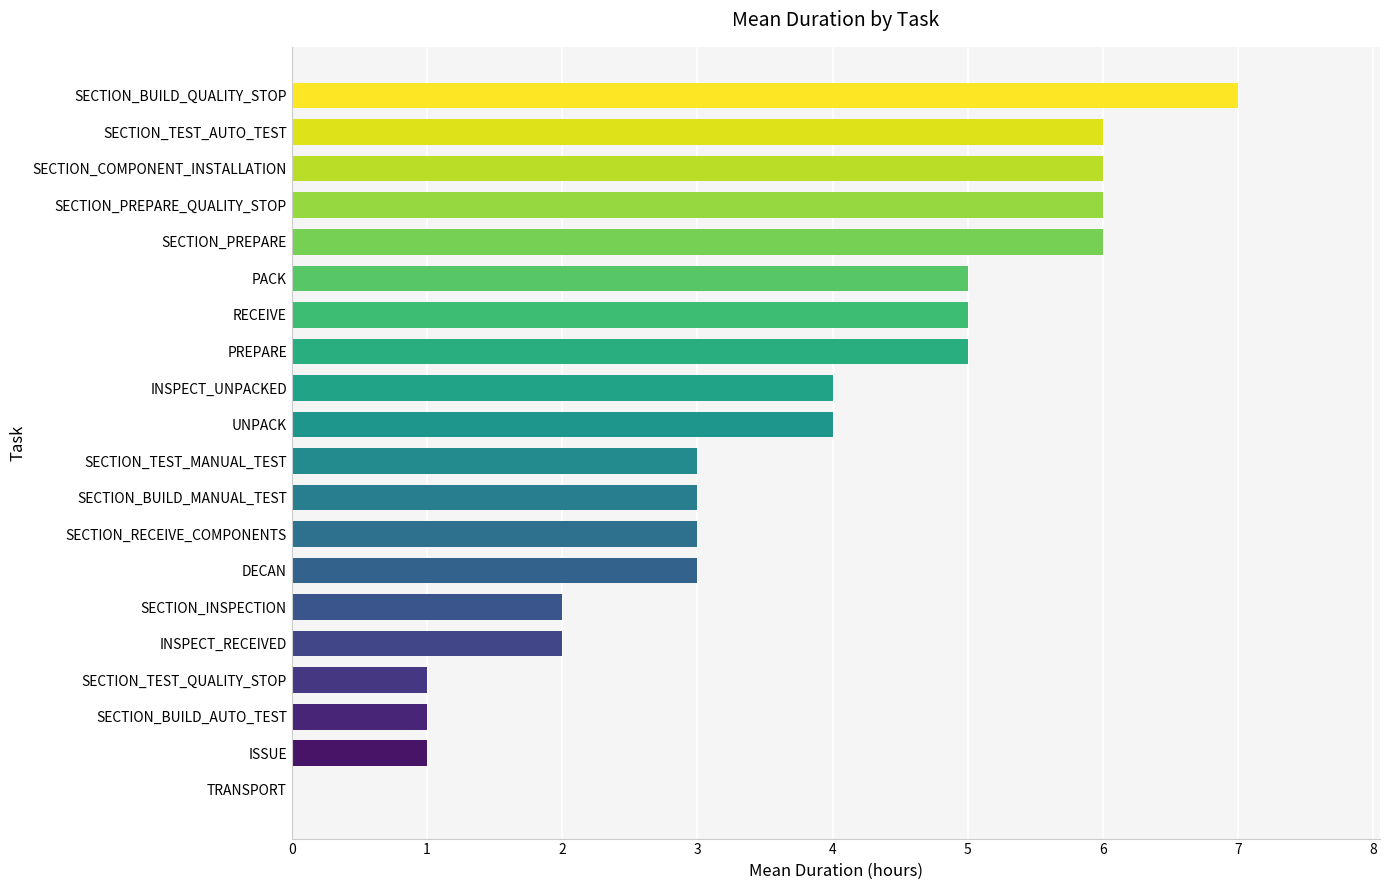

What is the sum of all values?

73